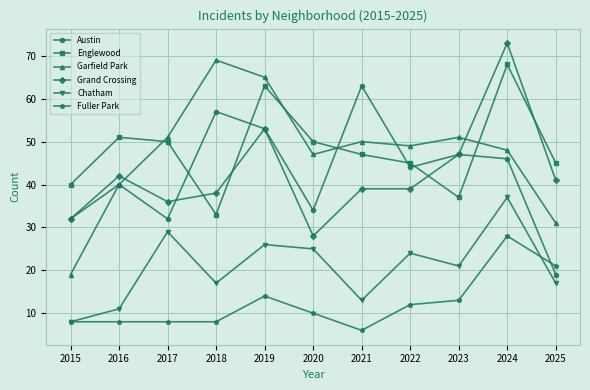

What is the difference between the highest and lowest values at 2016?

43